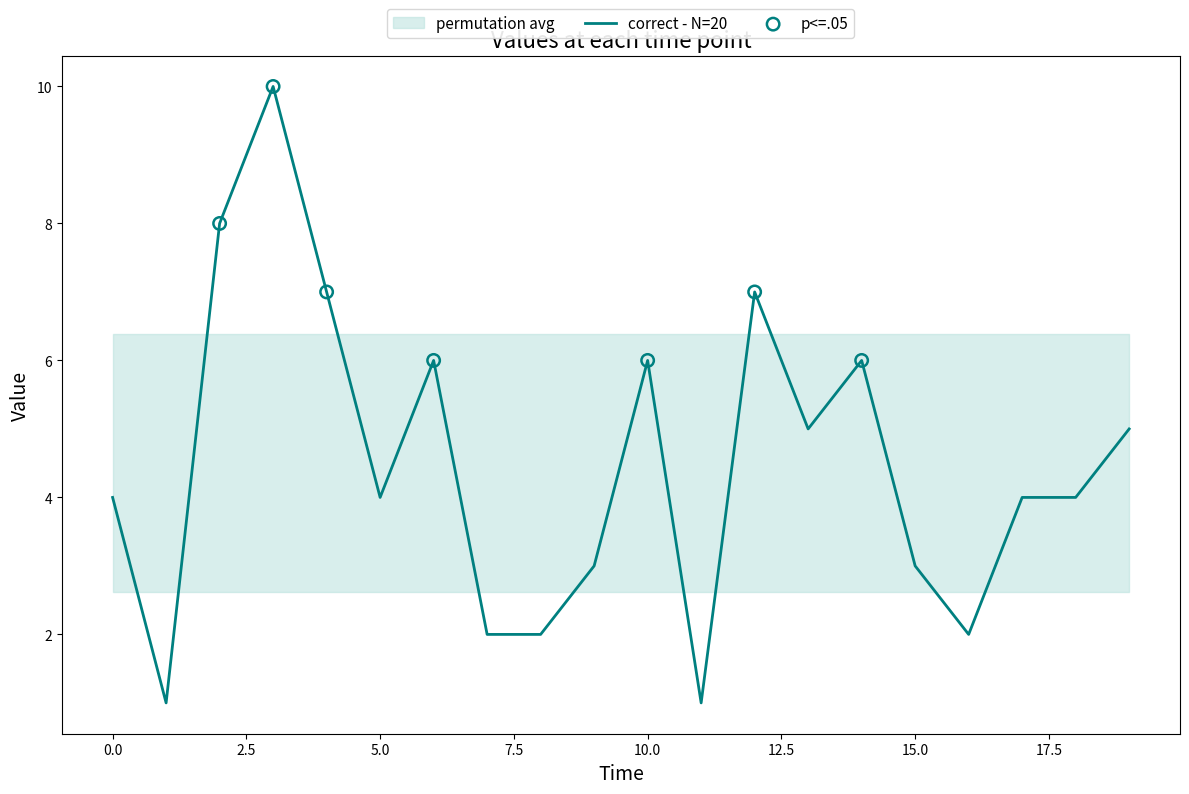

What is the ratio of the value at 8 to the value at 18?

0.5